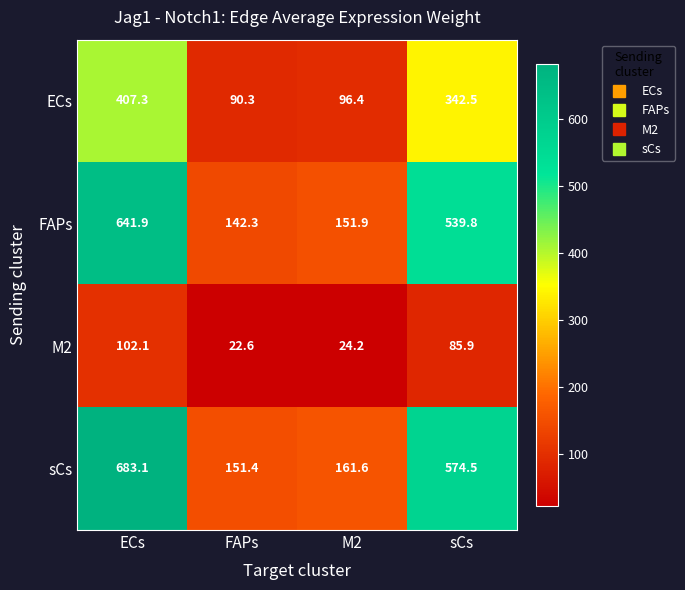

Which series changed the most between FAPs and sCs?

sCs